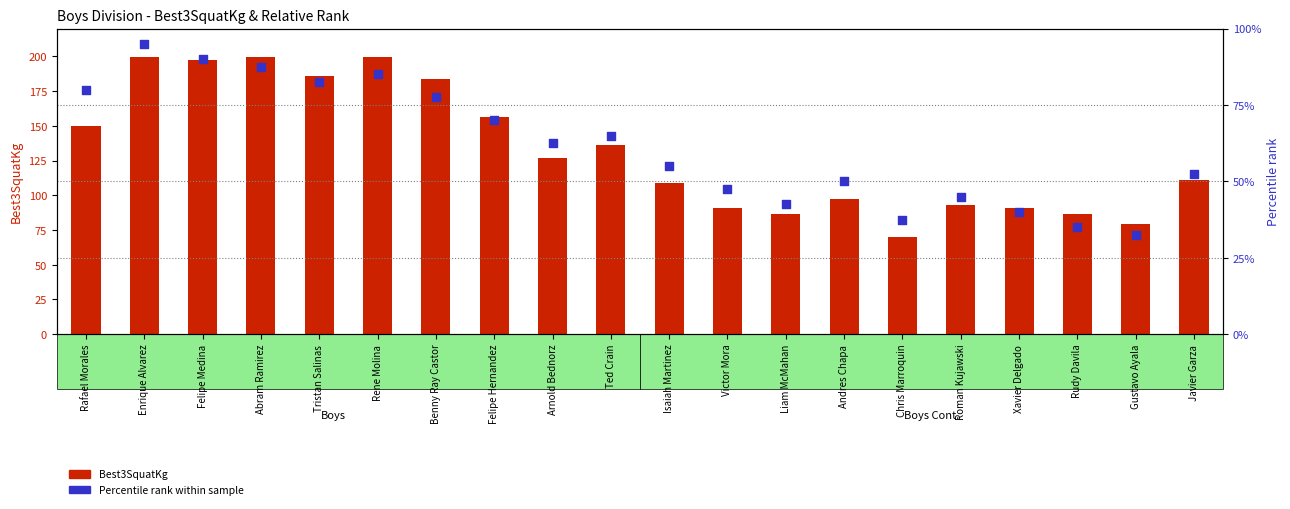

What are all the series names shown in the legend?

Best3SquatKg, Percentile rank within sample